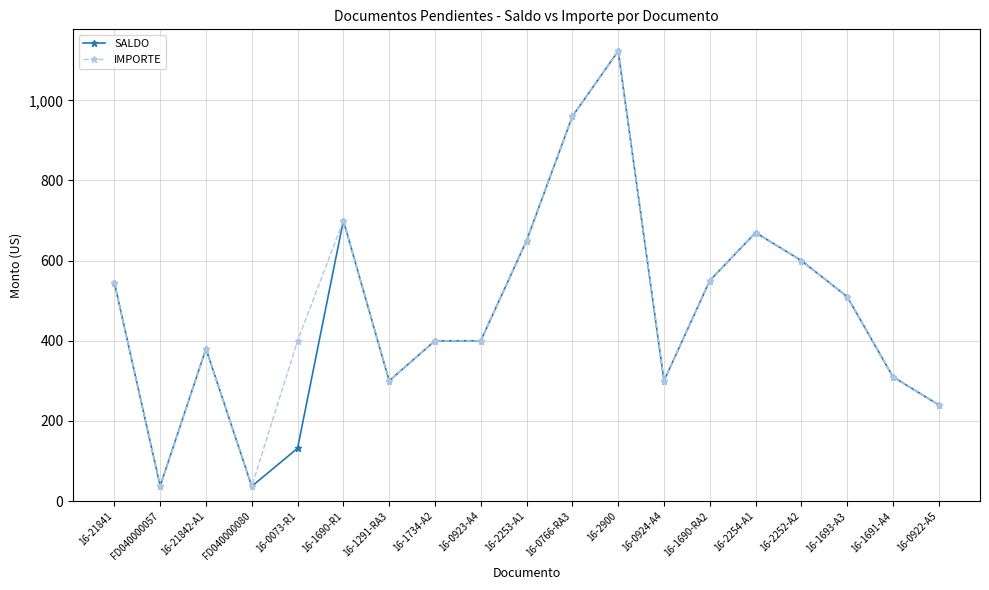

Which series changed the most between 16-21842-A1 and 16-0073-R1?

SALDO